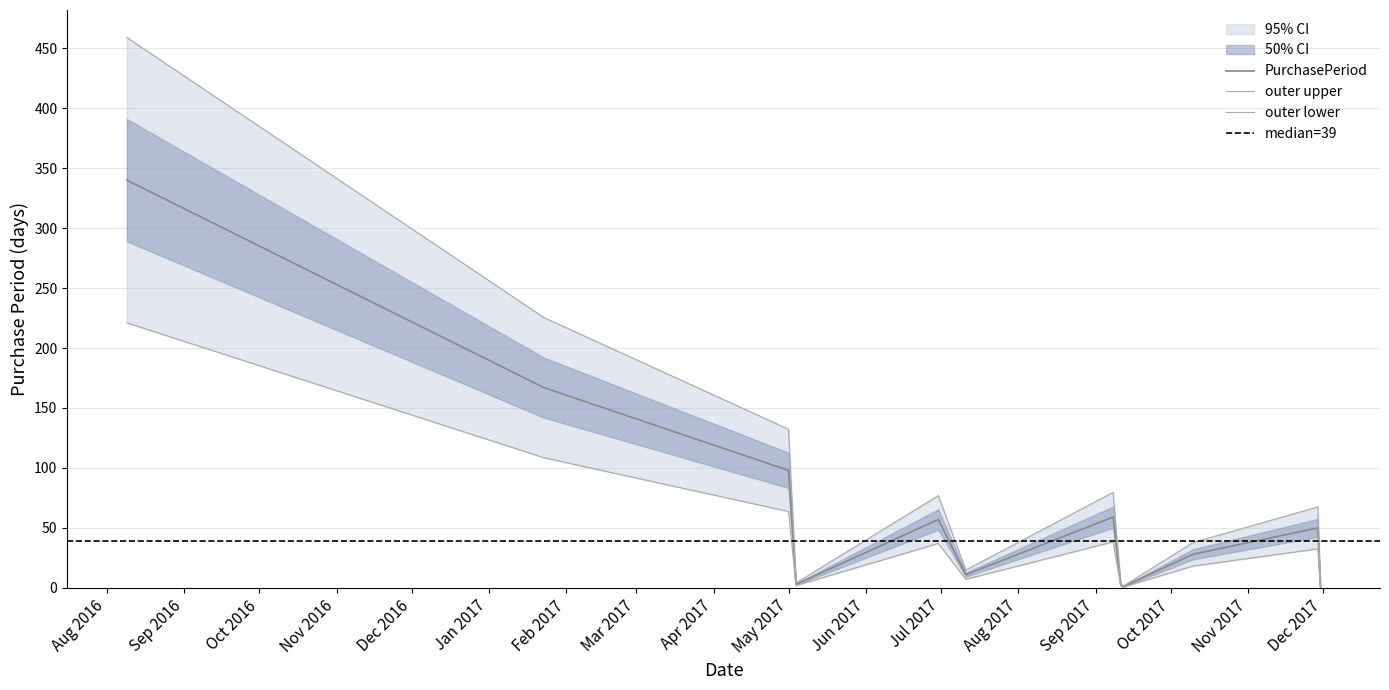

Where is the first local minimum?

2017-05-04